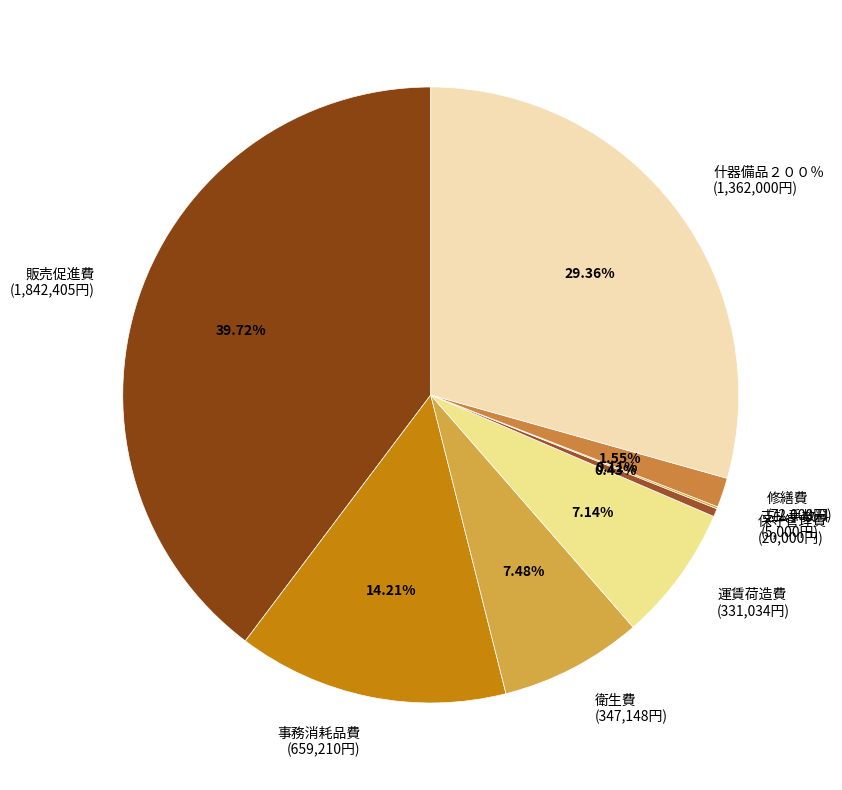

Do 販売促進費 (1,842,405円) and 運賃荷造費 (331,034円) together represent more than half of the pie?

No